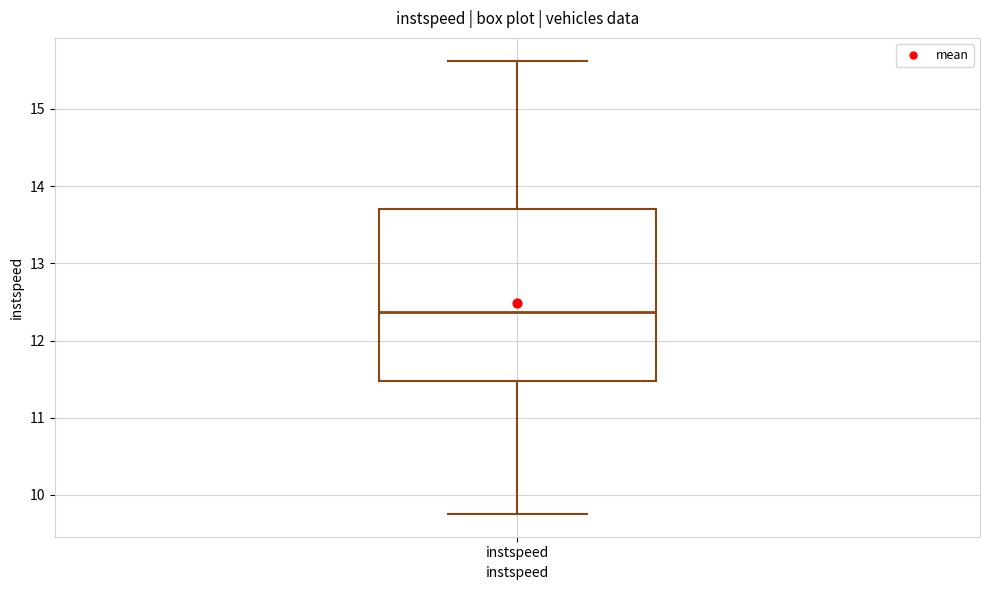

Read this box plot against the y-axis: the position of the median line, the range covered by the box, and the ends of both whiskers. The values are not printed on the chart, so give them approximately, as read against the axis.

median 12.4, box 11.5 to 13.7, whiskers 9.8 to 15.6